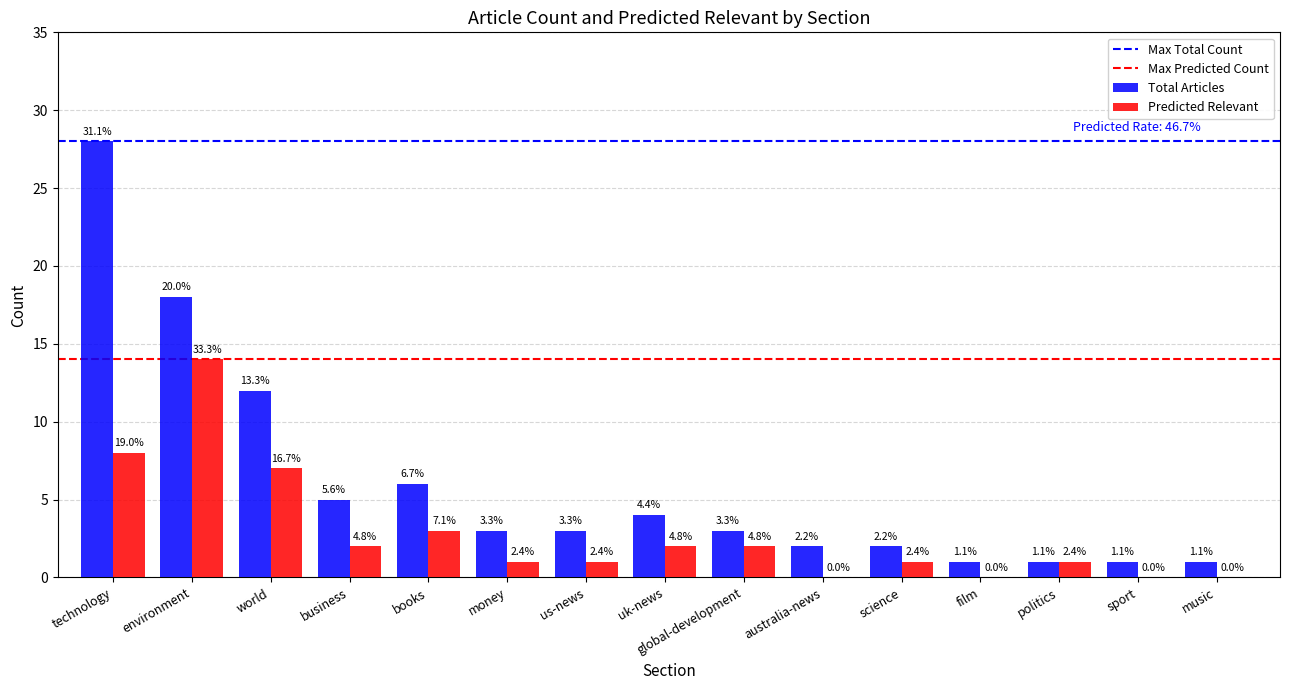

How many groups of bars are there?

15